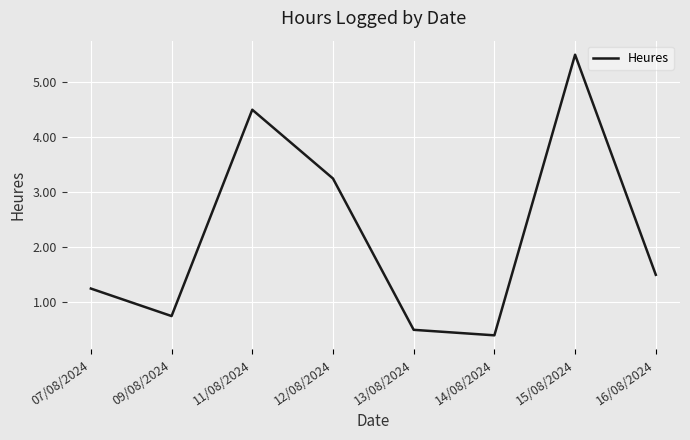

What is the average value?

2.2